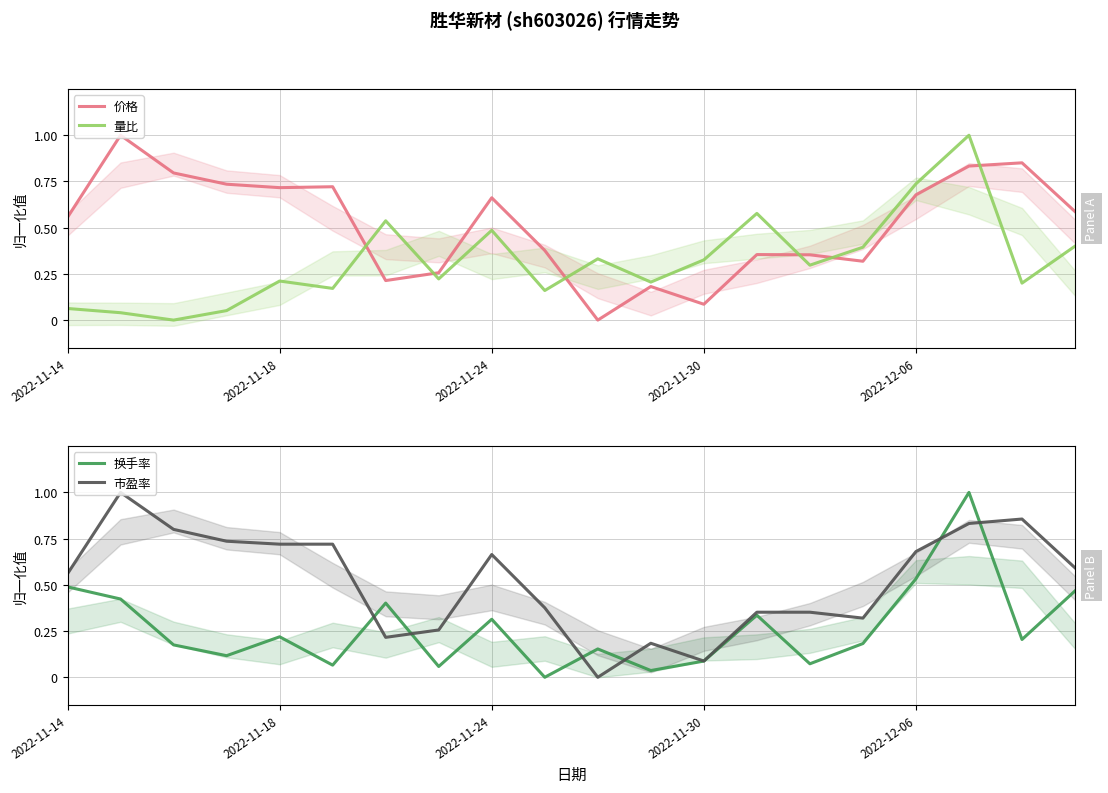

True or false: 量比 has a value of 0.5 at 6.

True